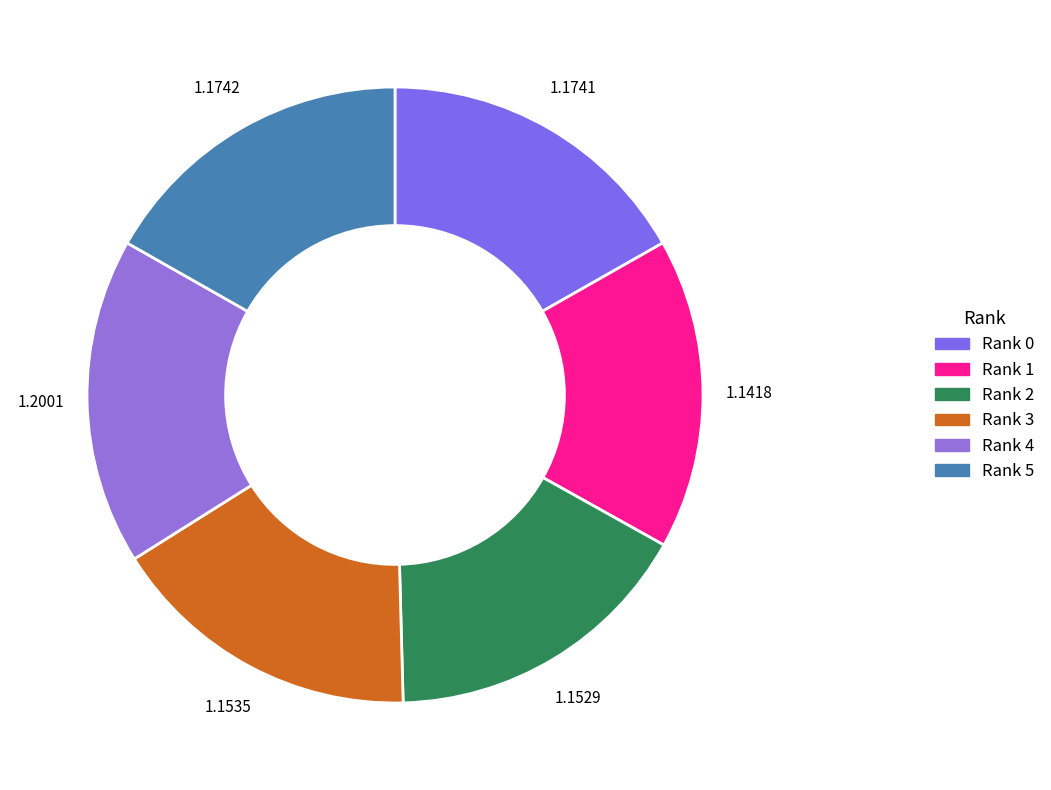

To the nearest percent, what is the difference between the largest and smallest slice percentages?

1%